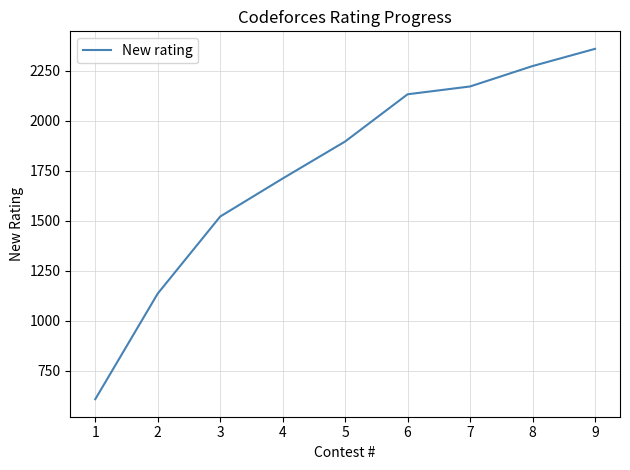

What value does the data have at 7, to the nearest 50?

2150